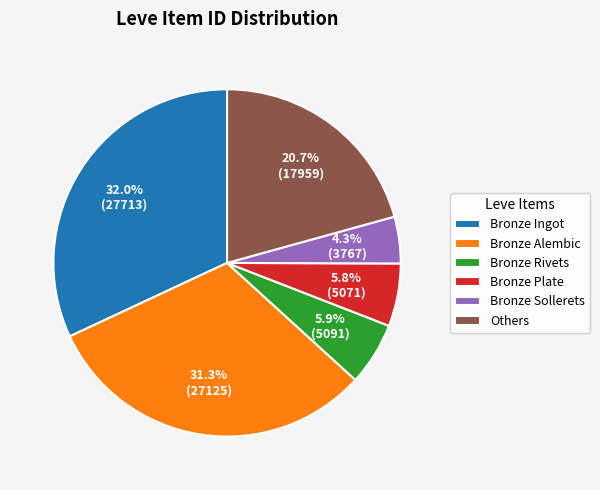

What is the smallest slice in the pie chart?

Bronze Sollerets